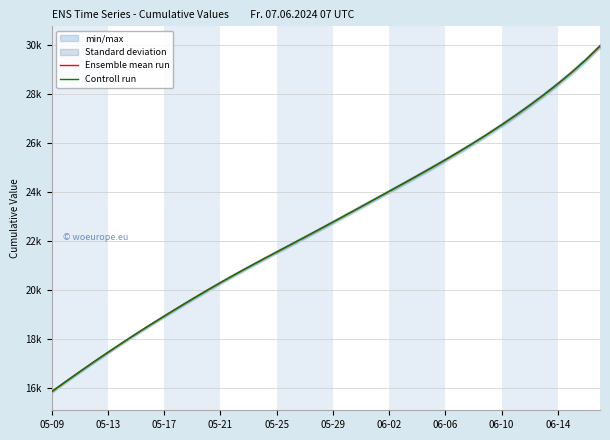

Read the Ensemble mean run value at 19.

22459.8